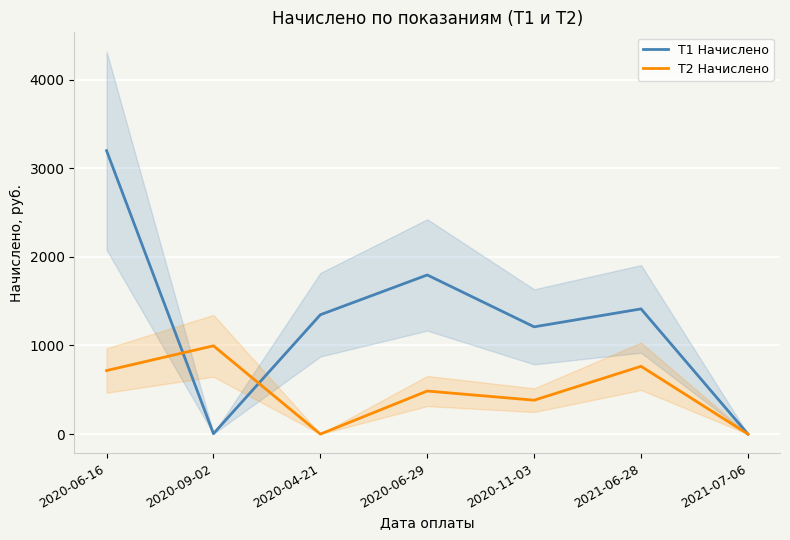

What is the maximum value for T2 Начислено?

996.3